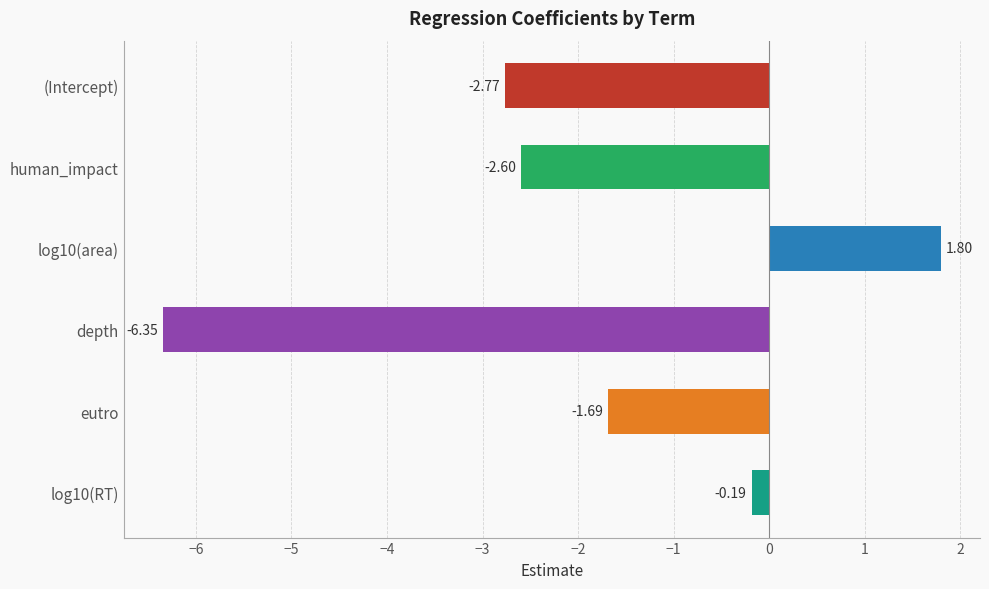

How many values are above zero?

1